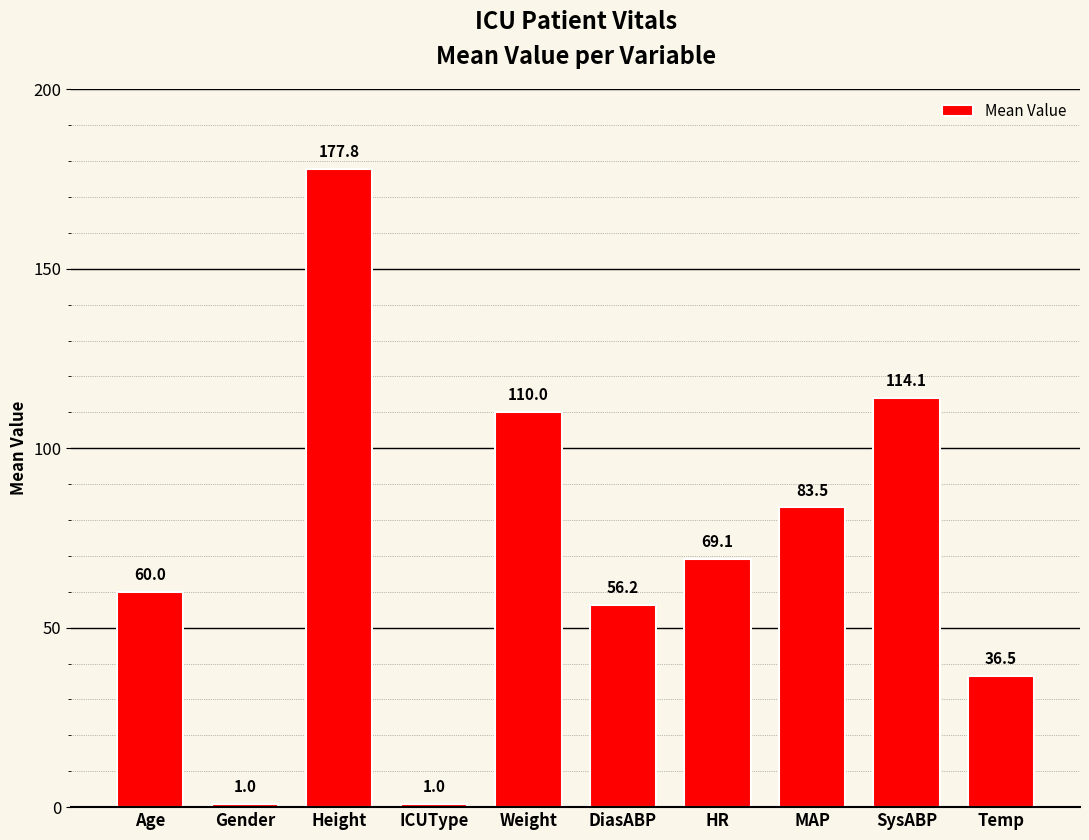

What is the difference between the maximum and second lowest values?

176.8